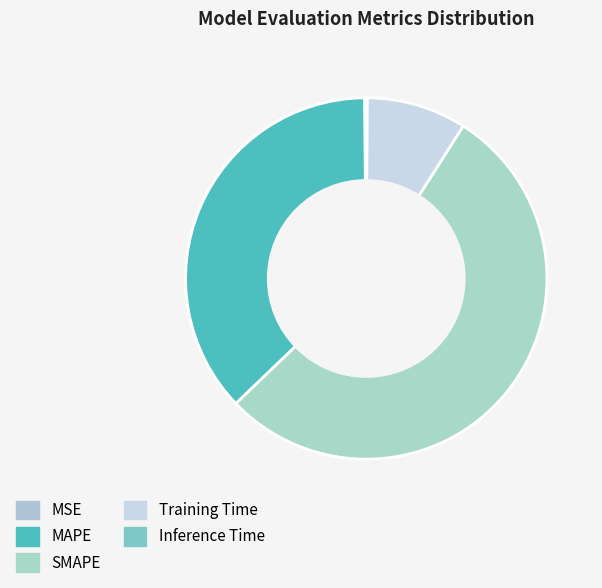

To the nearest percent, what percentage of the pie is Training Time?

9%